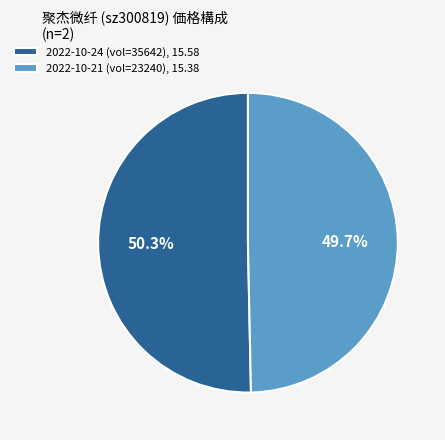

Does 2022-10-24 (vol=35642), 15.58 account for over 50% of the chart?

Yes